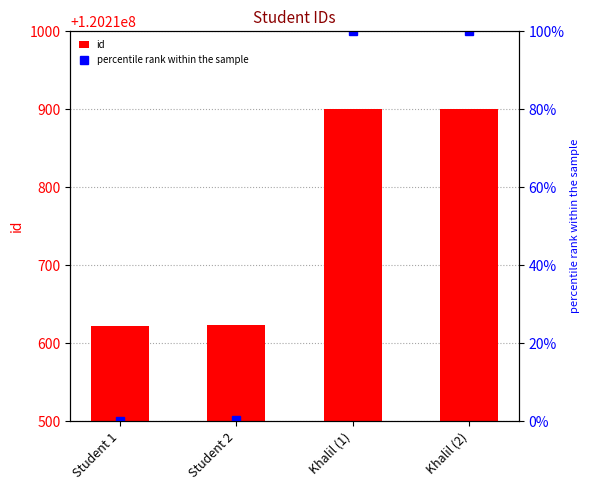

Which has a higher value, Khalil (2) or Student 2?

Khalil (2)